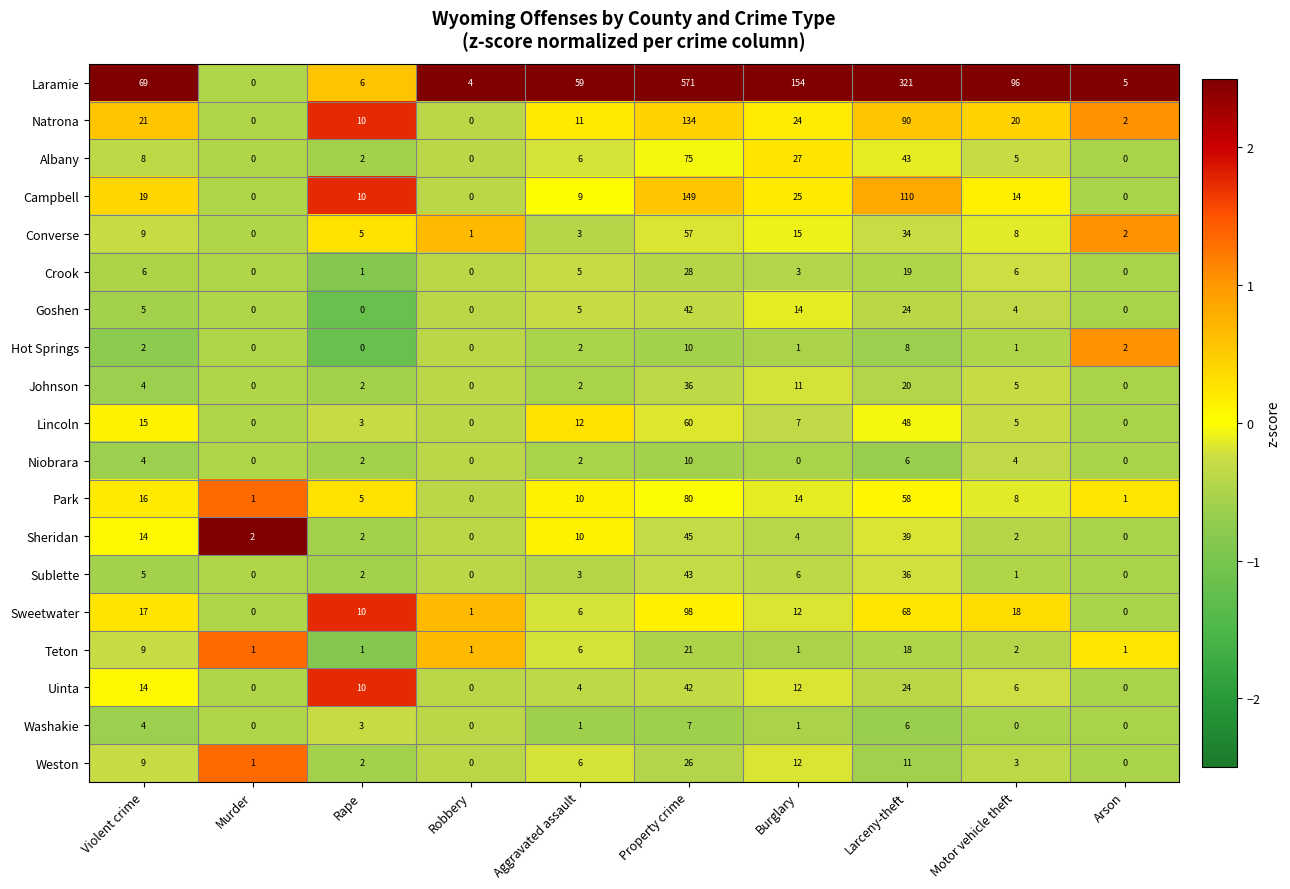

Is it true that Converse equals 2 at Arson?

True